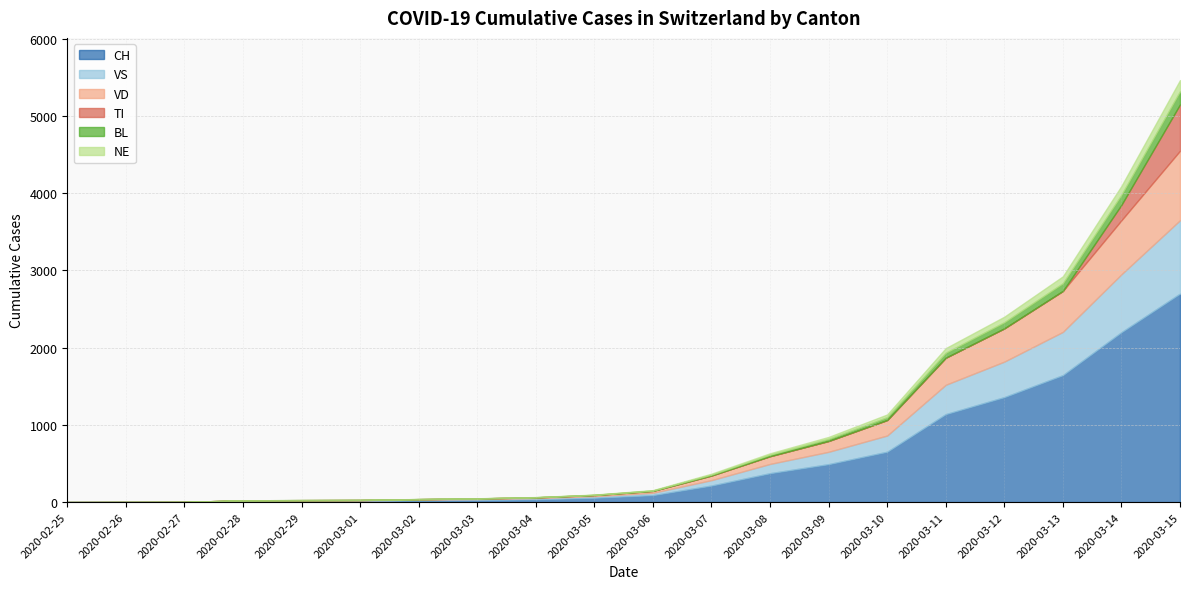

What is the spread (max minus min) of values at 2020-02-29?

15